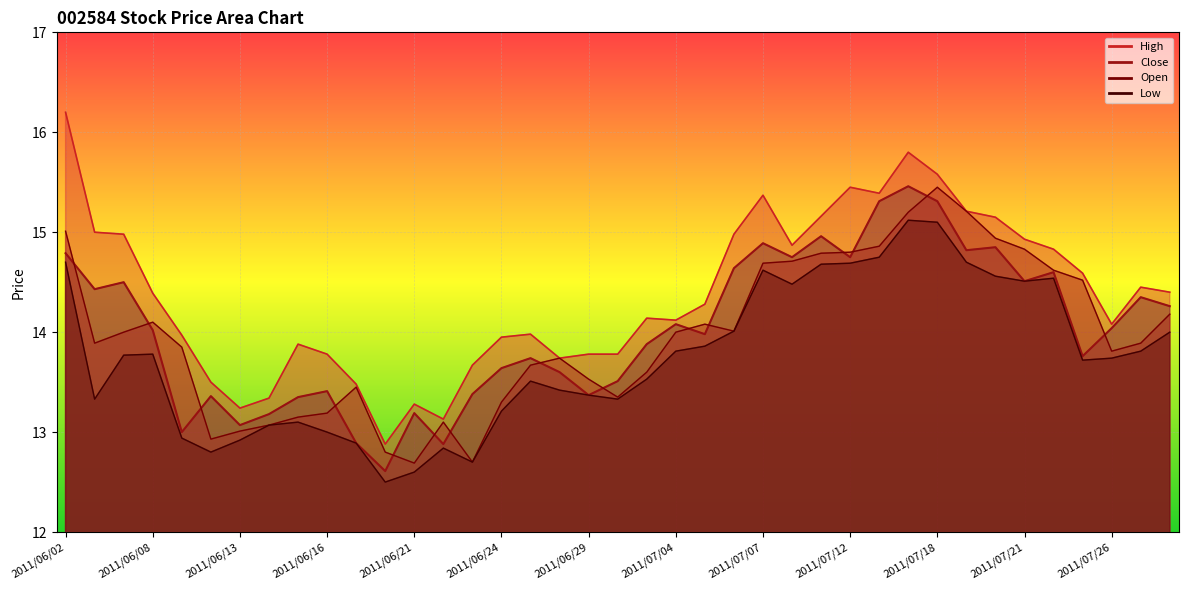

Which series has the largest range (max minus min)?

High